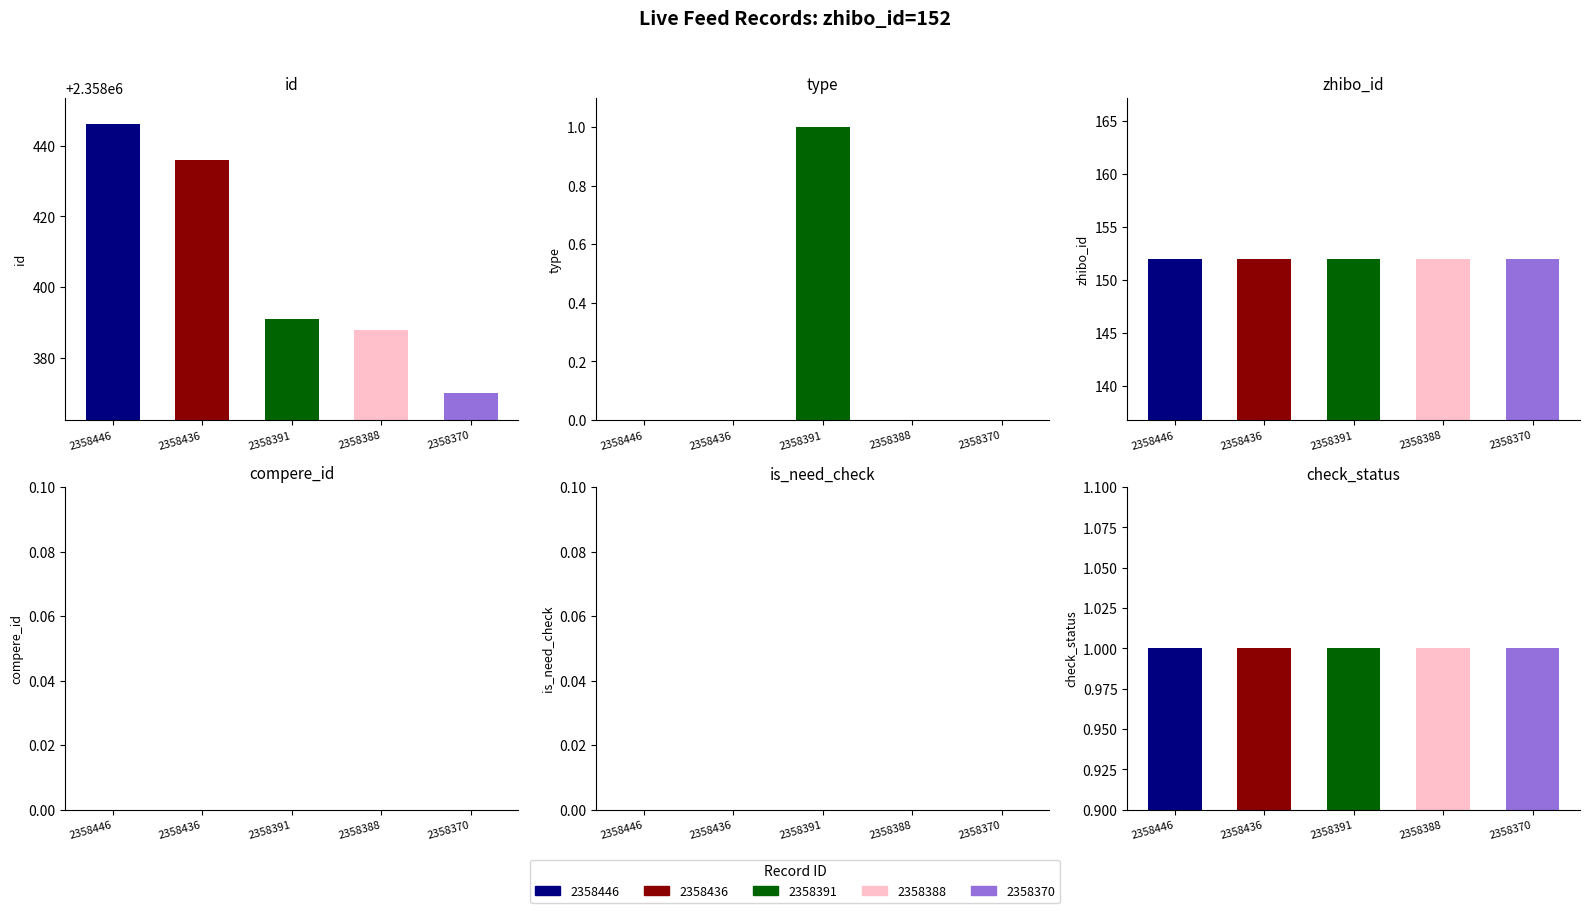

Where is zhibo_id nearest to the value 152?

2358446